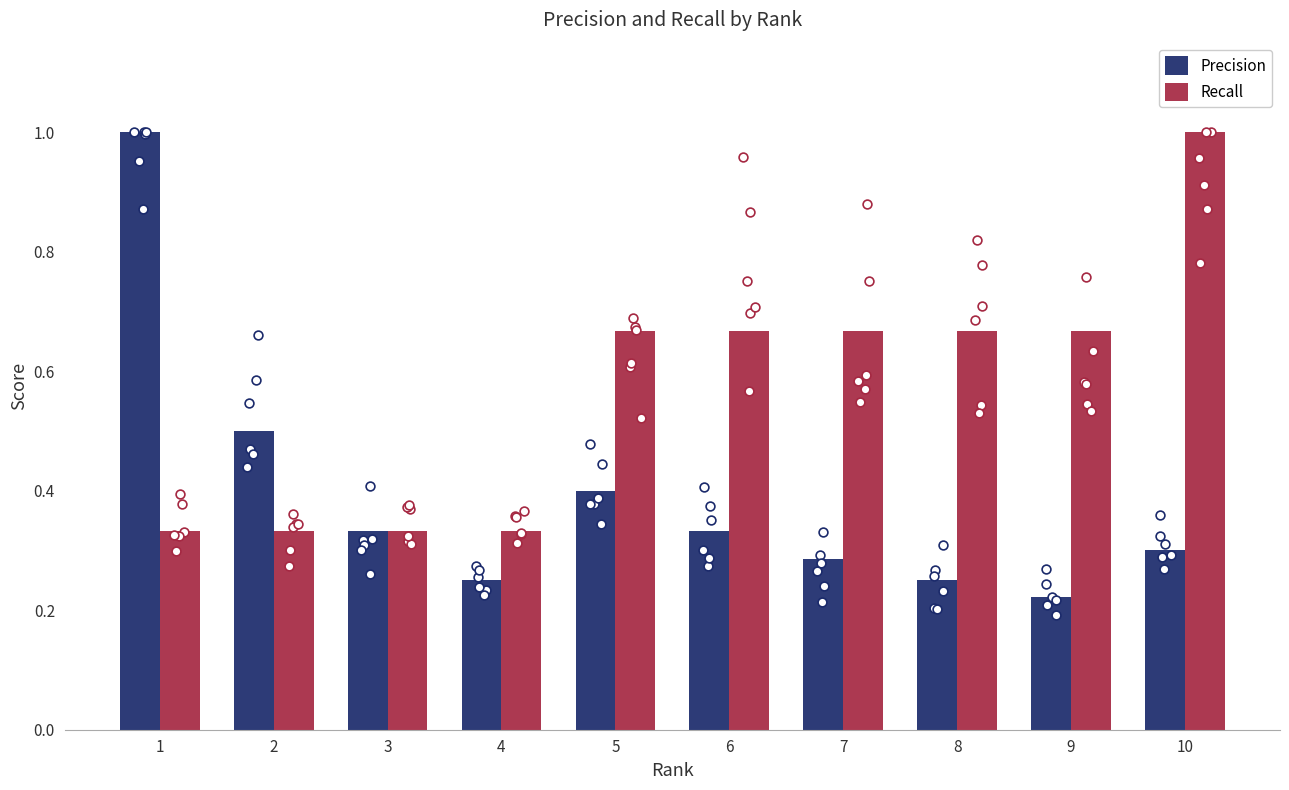

Which series reaches the minimum Y coordinate?

Precision